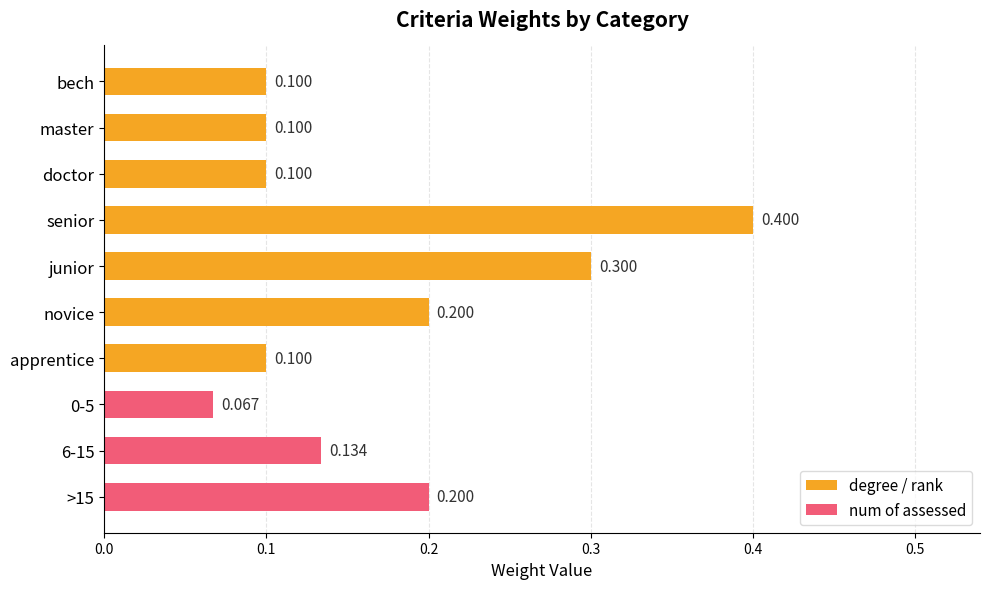

What is the label of the 8th bar from the bottom?

doctor